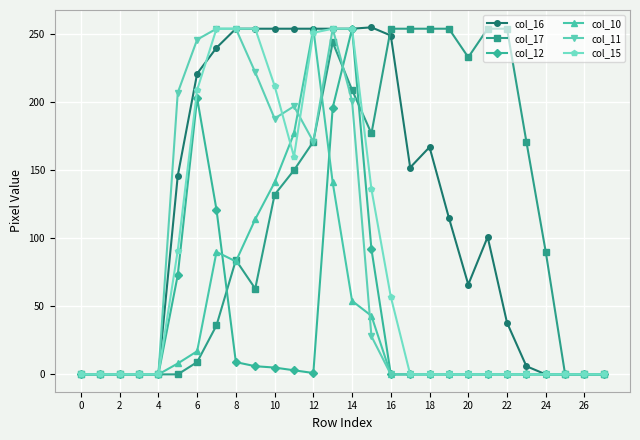

How many values in the col_16 series are below 146?

14